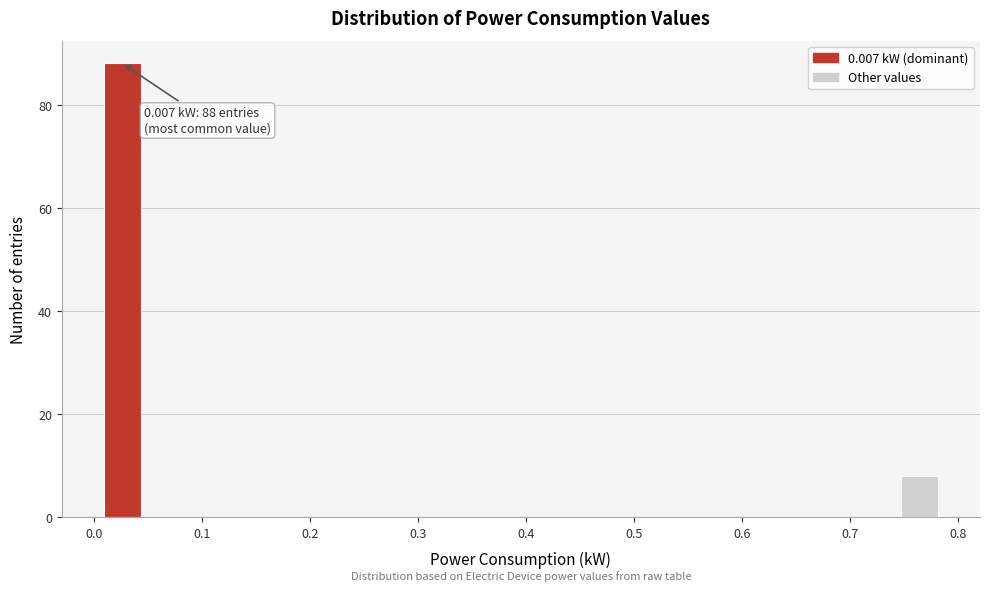

Read against the x-axis, roughly where is the centre of the tallest bar?

0.03